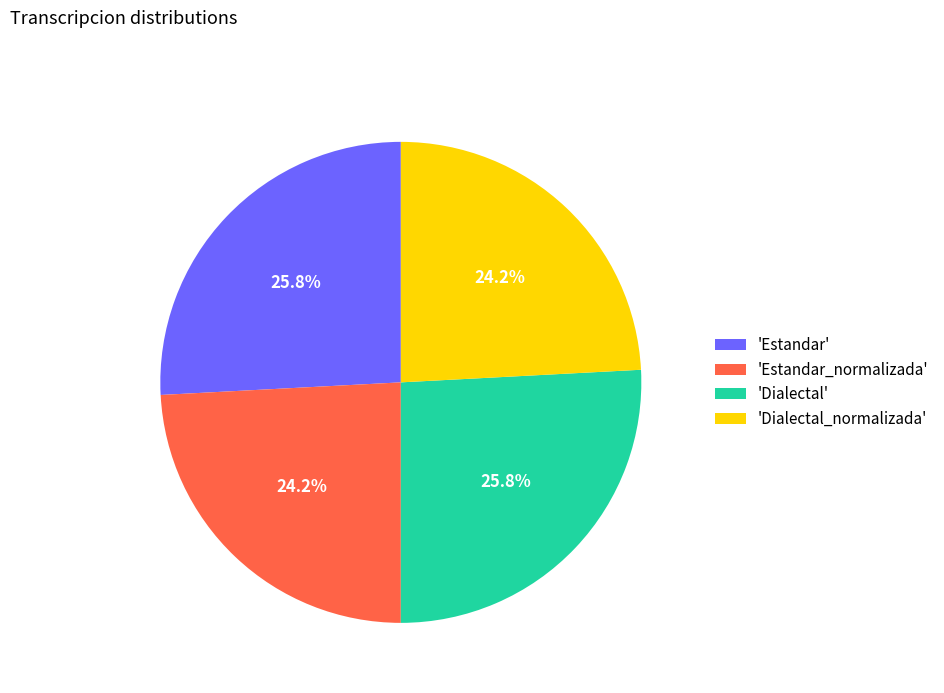

Between 'Estandar_normalizada' and 'Estandar', which is larger?

'Estandar'